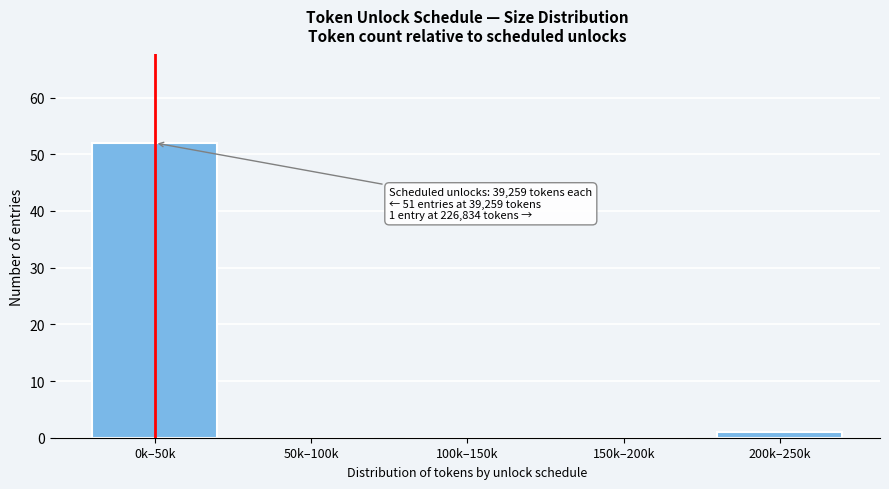

Reading left to right, transcribe all the data shown in this chart.

0k–50k=52	50k–100k=0	100k–150k=0	150k–200k=0	200k–250k=1